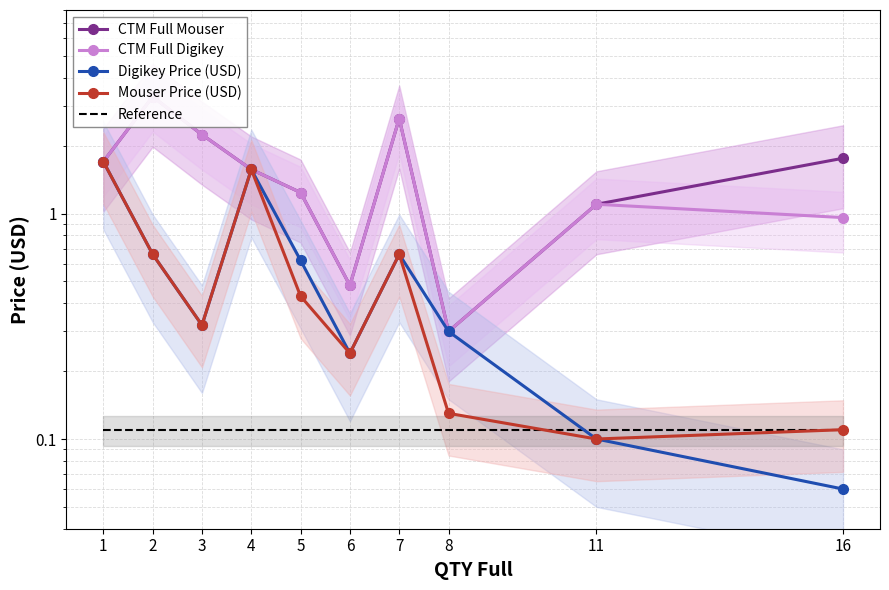

Where is the first local maximum for CTM Full Digikey?

2